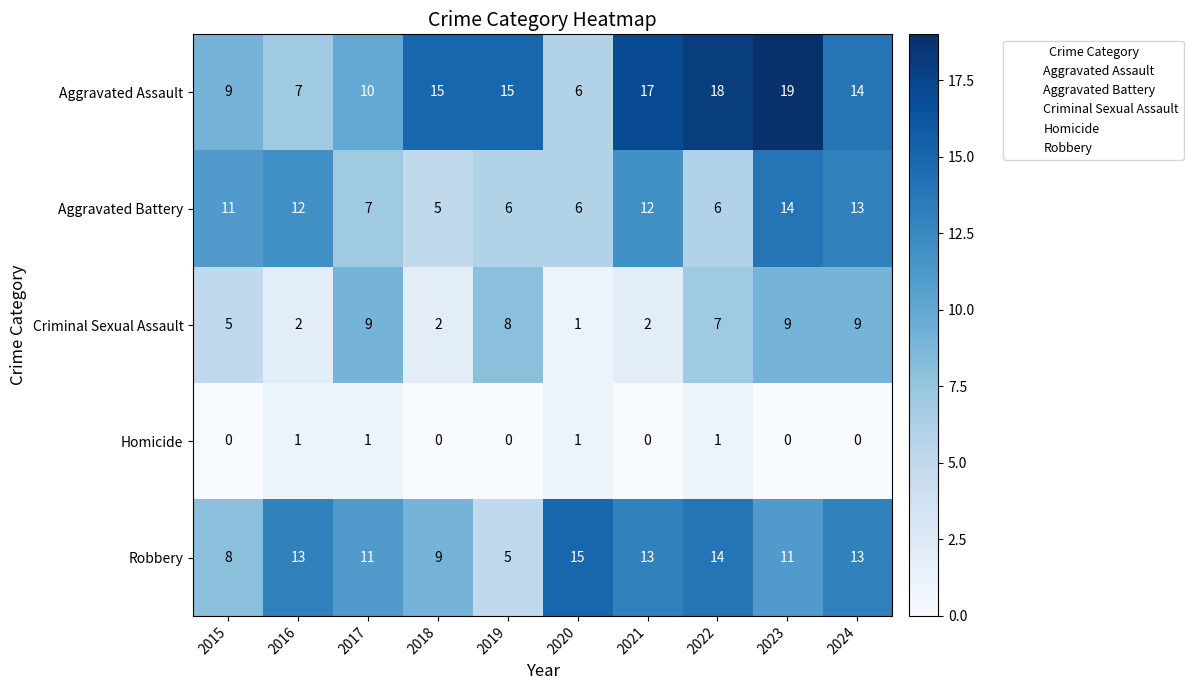

Count the Homicide values in the range 0 to 1.

10